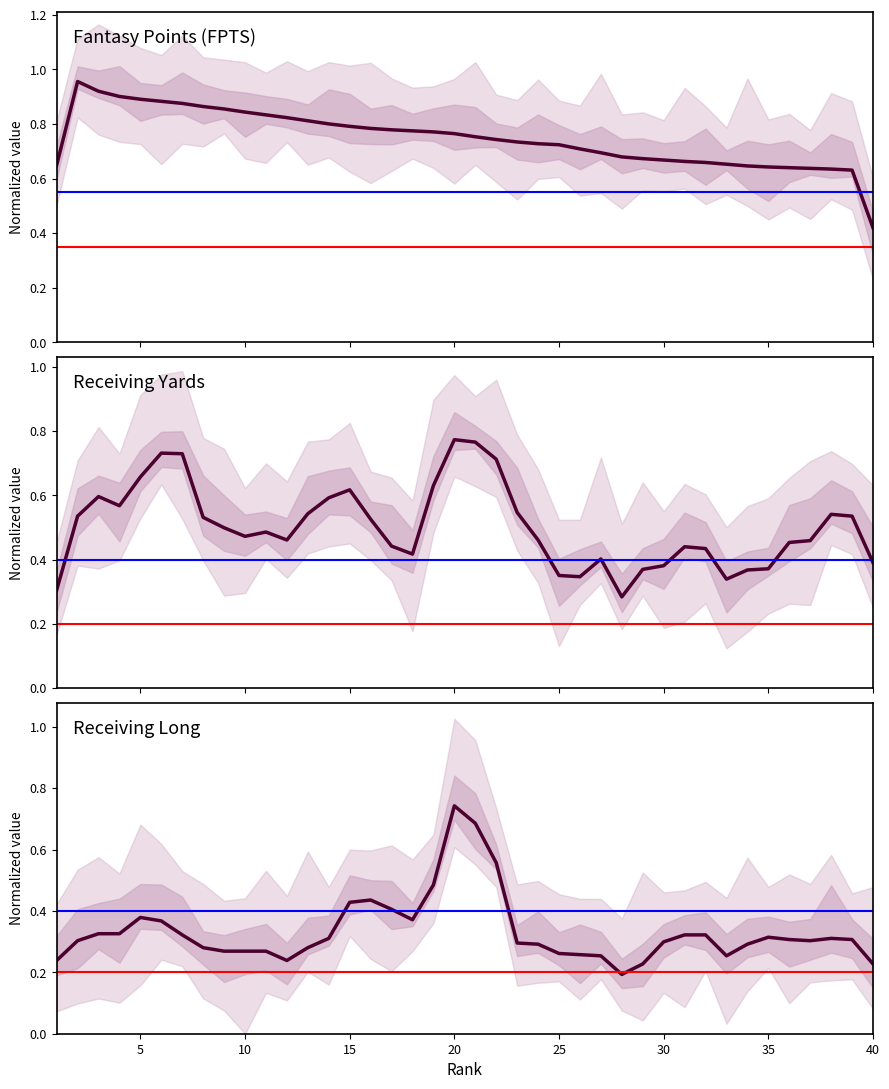

Which series has the widest spread of values?

RECEIVING LONG